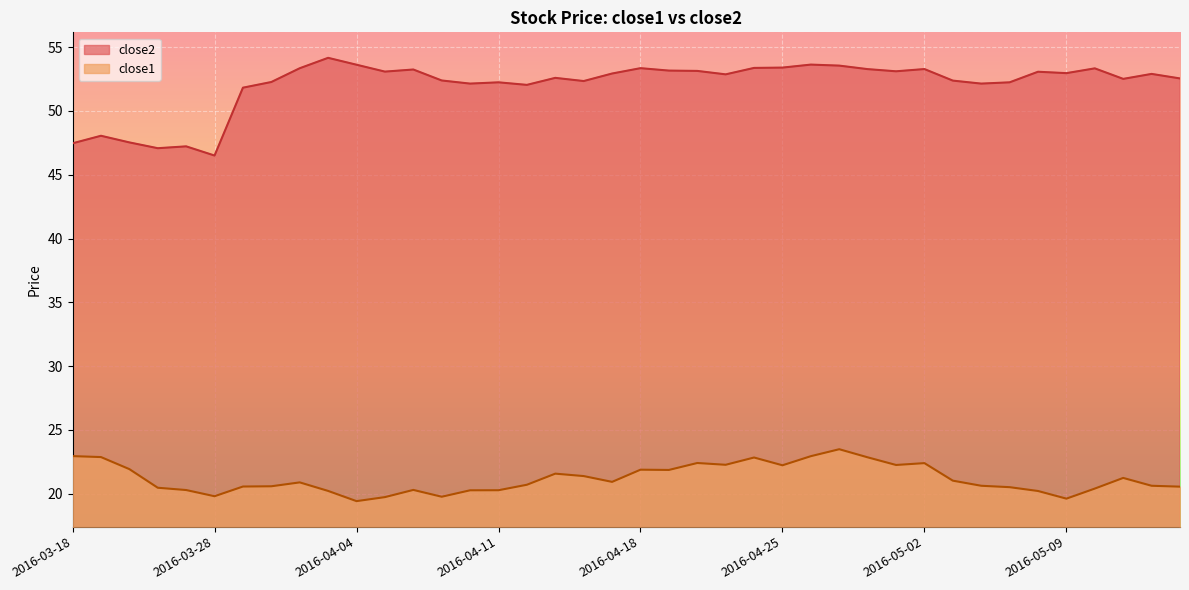

Is the value of close2 at 2016-03-18 greater than the value of close1 at 2016-04-14?

Yes